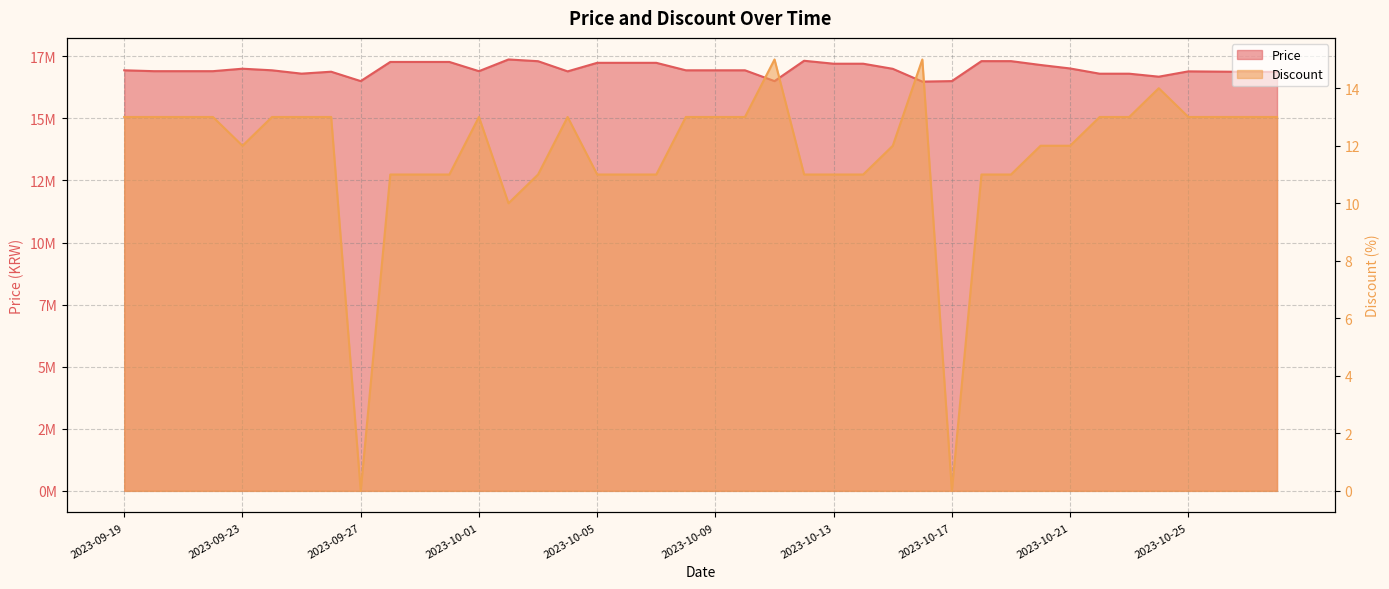

At which category is the sum across all series the highest?

2023-10-02